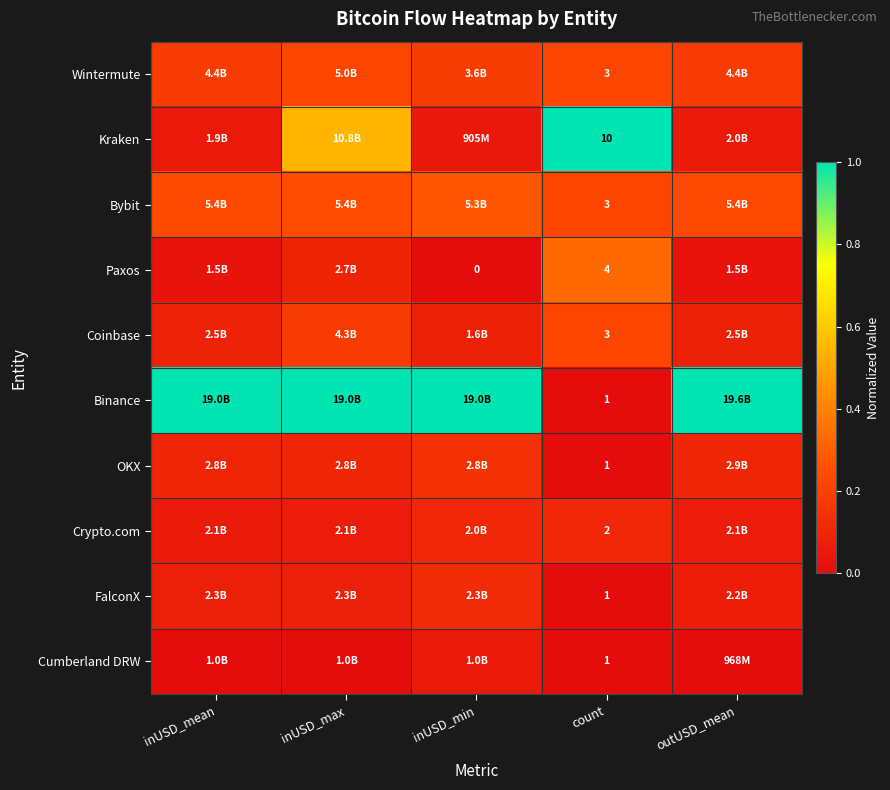

Is it true that Cumberland DRW equals -0.0 at inUSD_mean?

False